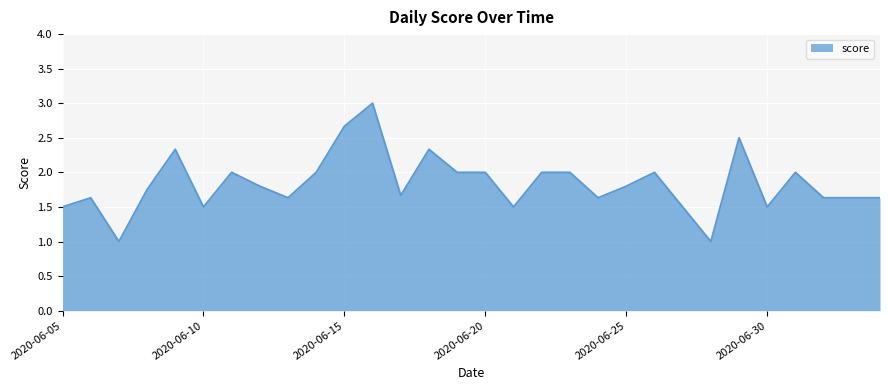

What is the minimum value shown in the chart?

1.0